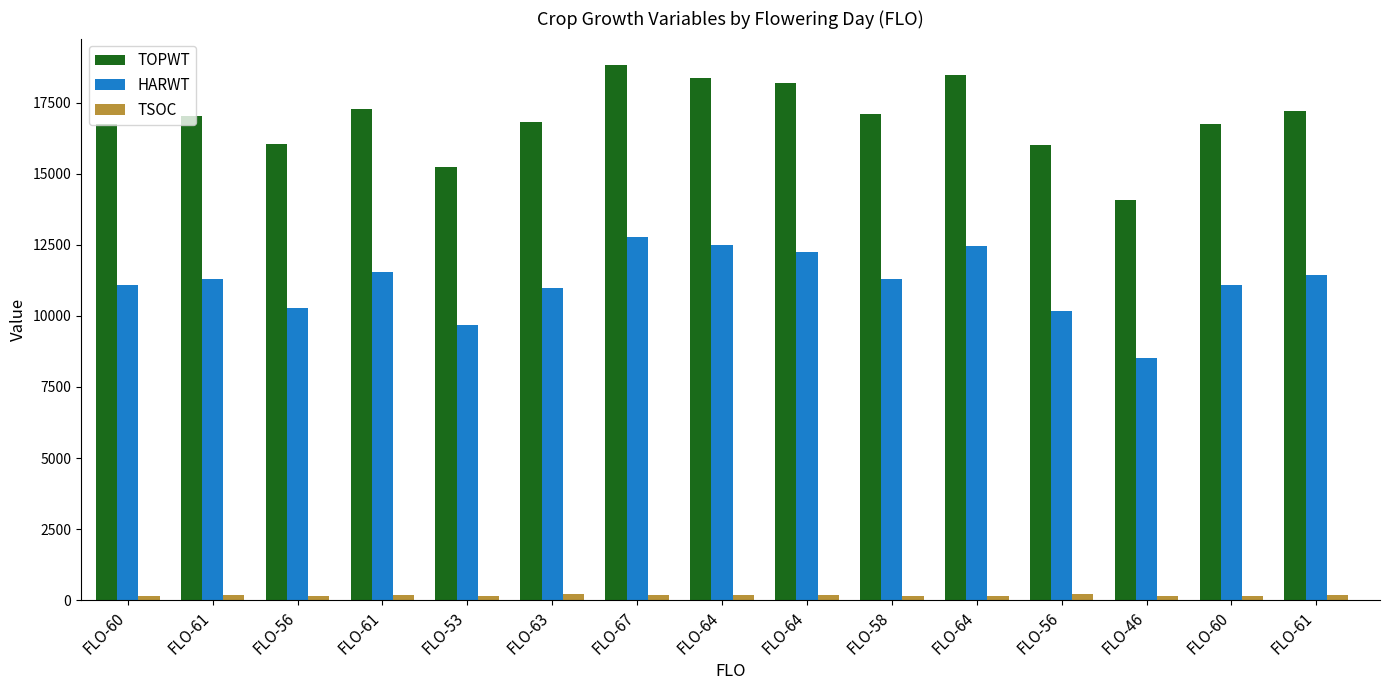

What is the maximum value for HARWT?

12785